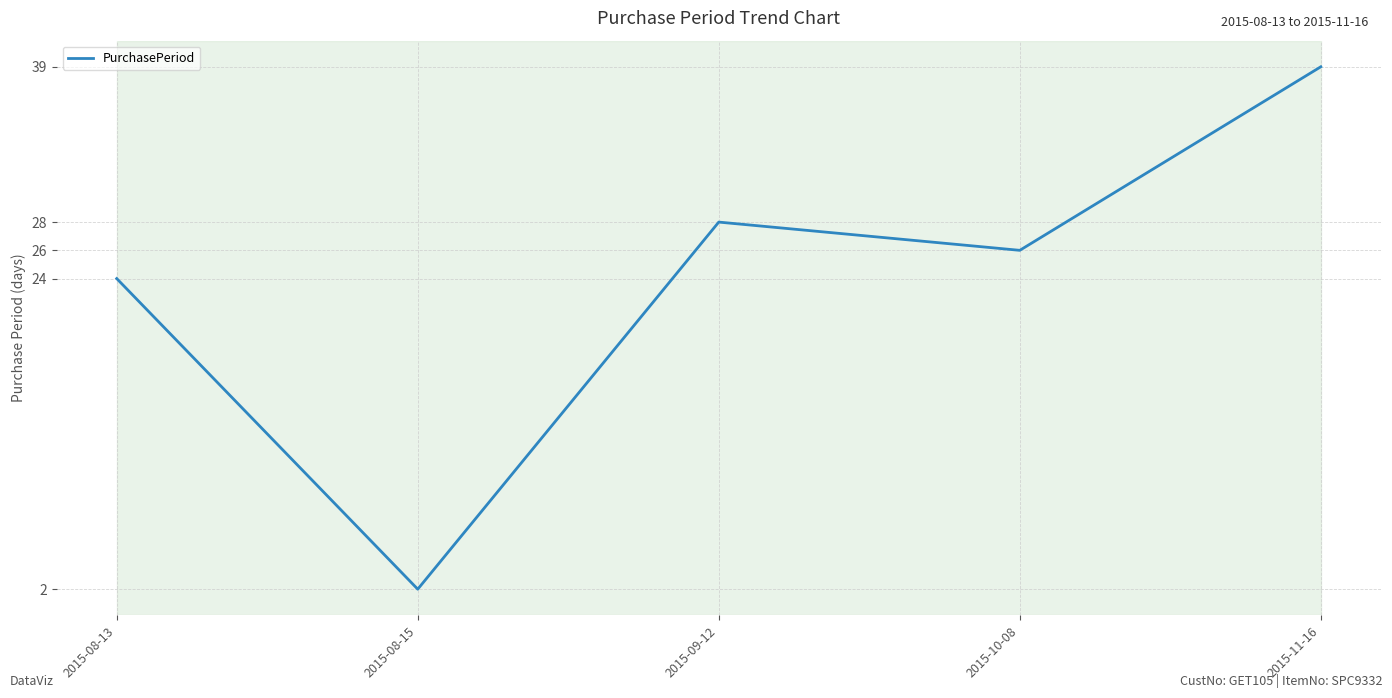

List the labels in order of value, smallest first.

2015-08-15, 2015-08-13, 2015-10-08, 2015-09-12, 2015-11-16